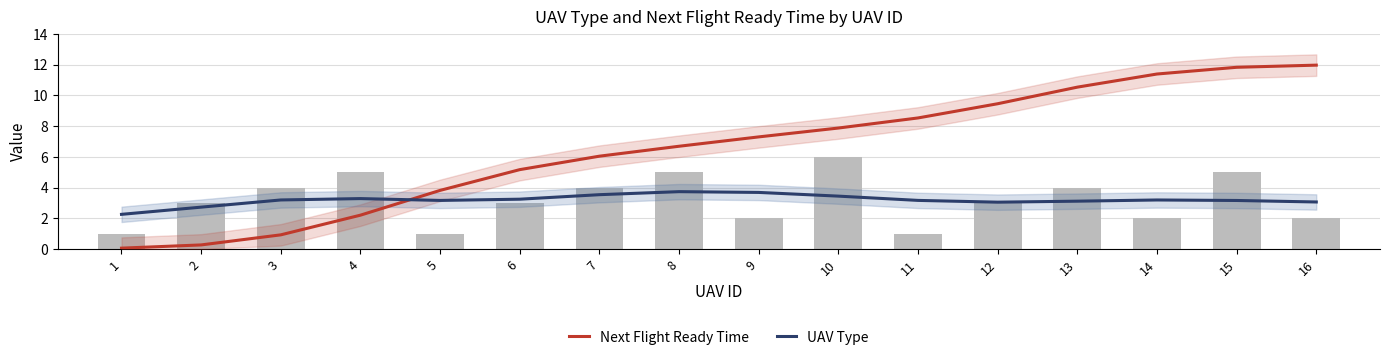

Reading left to right, extract all data points from this chart.

Next Flight Ready Time: 0.1	0.3	0.9	2.2	3.8	5.2	6.0	6.7	7.3	7.9	8.5	9.5	10.5	11.4	11.8	12.0
UAV Type: 2.3	2.7	3.2	3.3	3.2	3.2	3.5	3.7	3.7	3.4	3.2	3.0	3.1	3.2	3.2	3.1